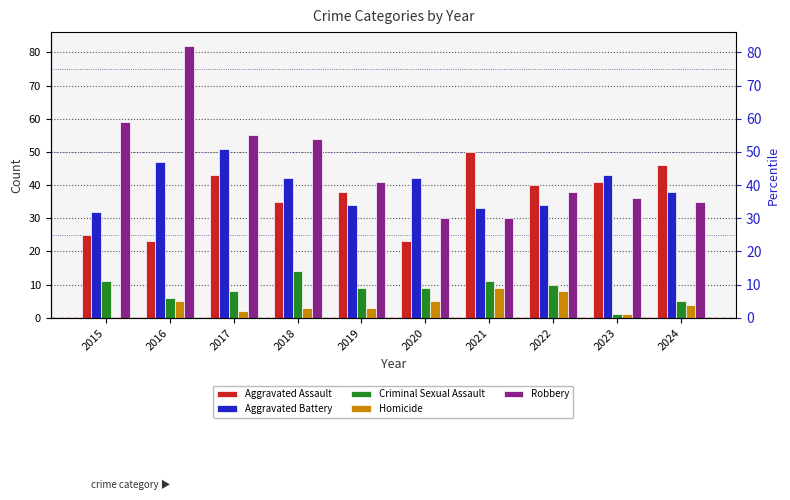

True or false: Aggravated Battery has a value of 38 at 2024.

True